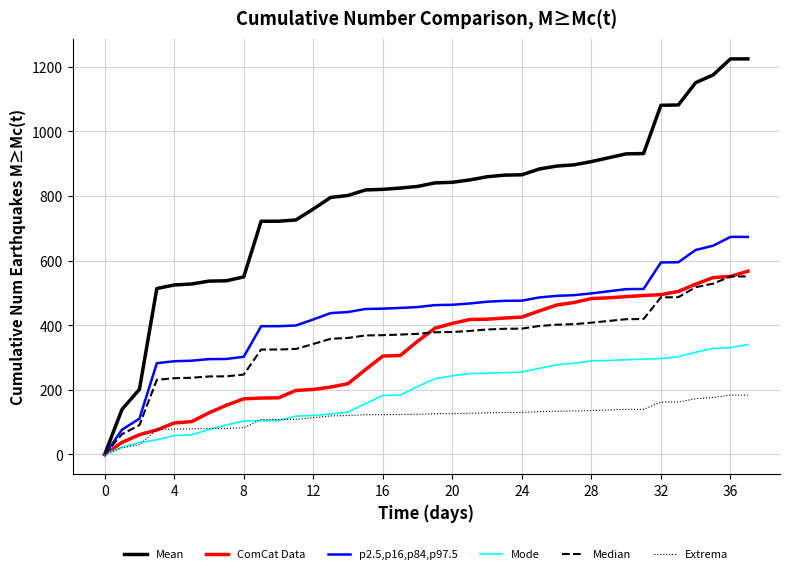

Which series has the largest range (max minus min)?

Mean